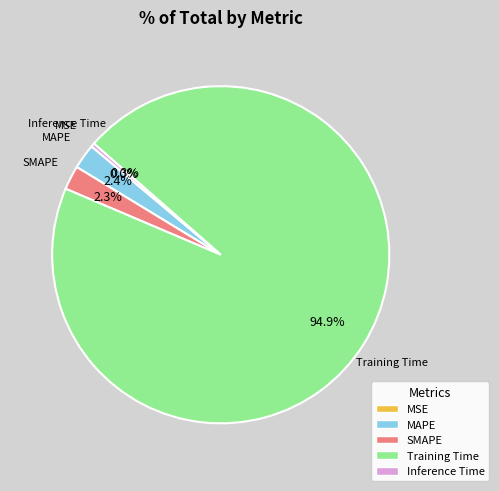

Which has a higher value, MAPE or Training Time?

Training Time